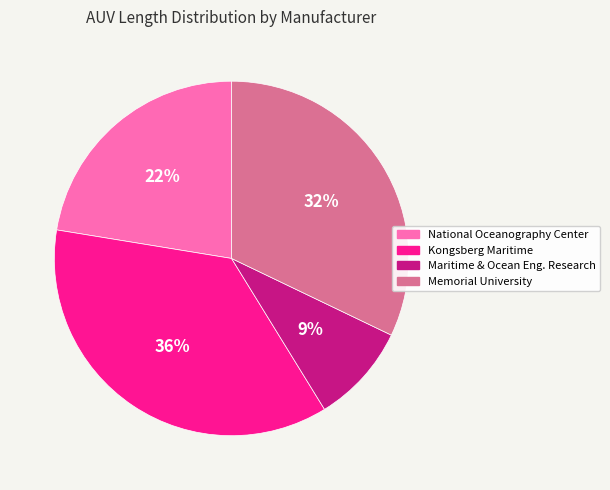

To the nearest percent, what is the average slice percentage?

25%